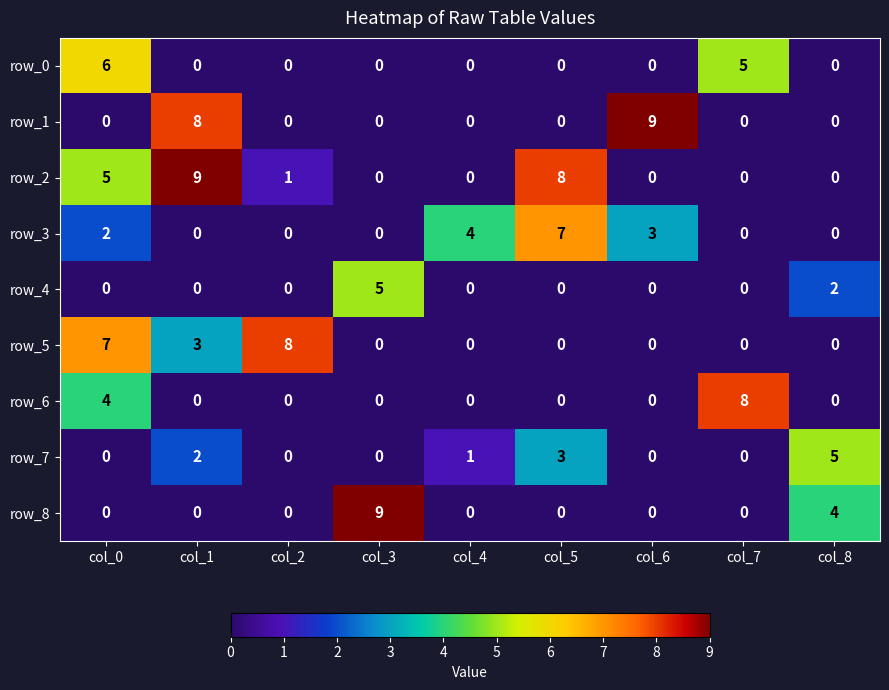

Reading left to right, what are all the values shown in this chart?

row_0: 6	0	0	0	0	0	0	5	0
row_1: 0	8	0	0	0	0	9	0	0
row_2: 5	9	1	0	0	8	0	0	0
row_3: 2	0	0	0	4	7	3	0	0
row_4: 0	0	0	5	0	0	0	0	2
row_5: 7	3	8	0	0	0	0	0	0
row_6: 4	0	0	0	0	0	0	8	0
row_7: 0	2	0	0	1	3	0	0	5
row_8: 0	0	0	9	0	0	0	0	4